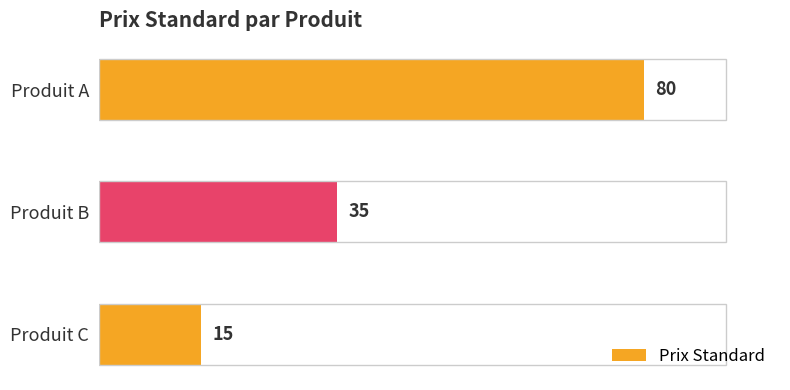

The chart shows a value of 35 at Produit B. True or false?

True